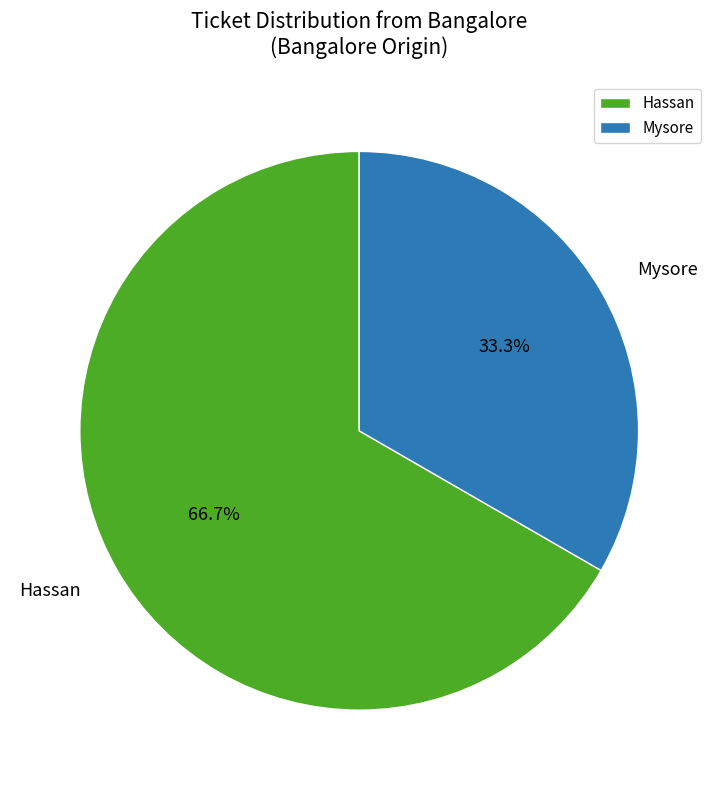

Is the sum of Hassan and Mysore greater than half?

Yes